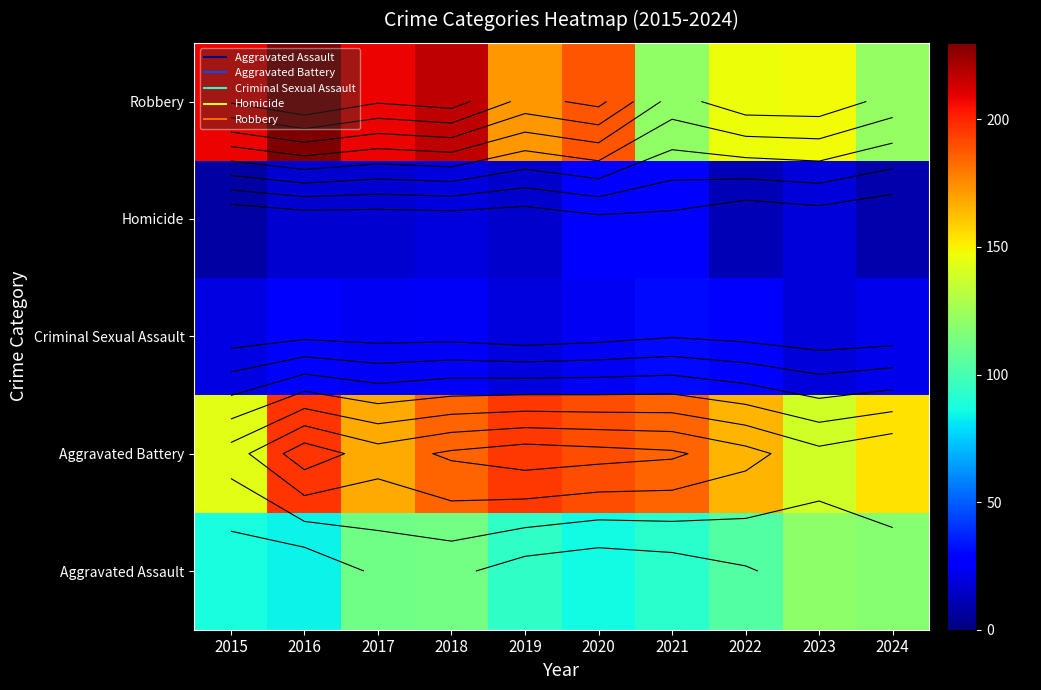

What is the difference between the highest and lowest values at 2024?

145